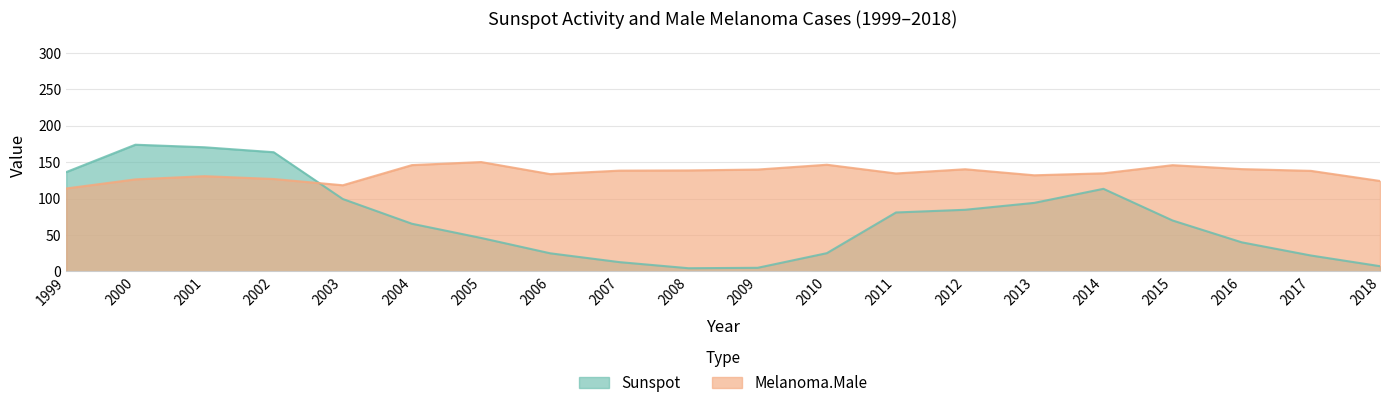

Count the number of categories in the chart.

20